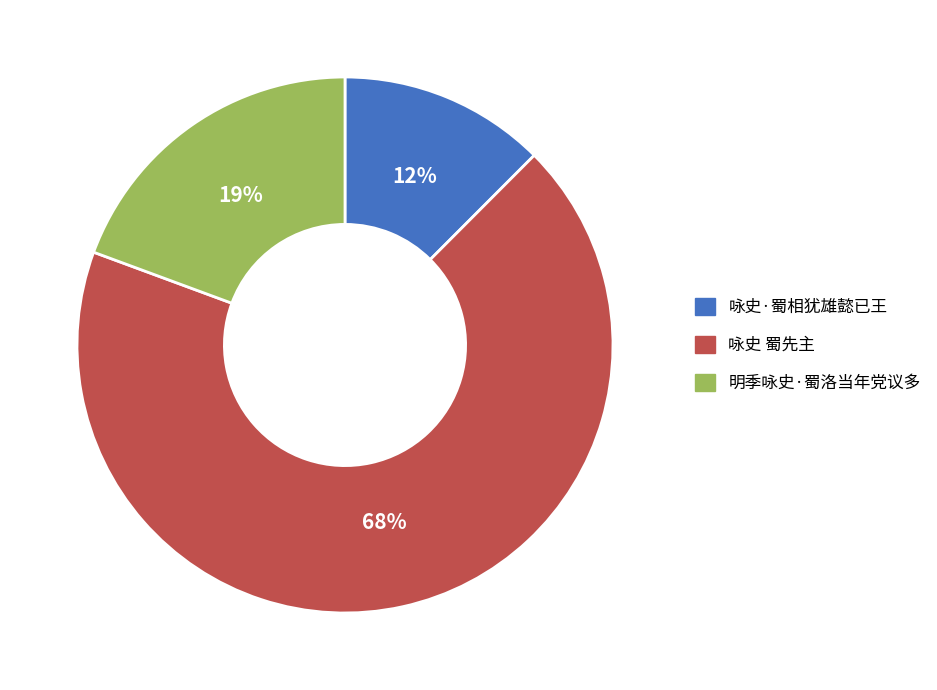

Rank the categories by value from lowest to highest.

咏史·蜀相犹雄懿已王, 明季咏史·蜀洛当年党议多, 咏史 蜀先主